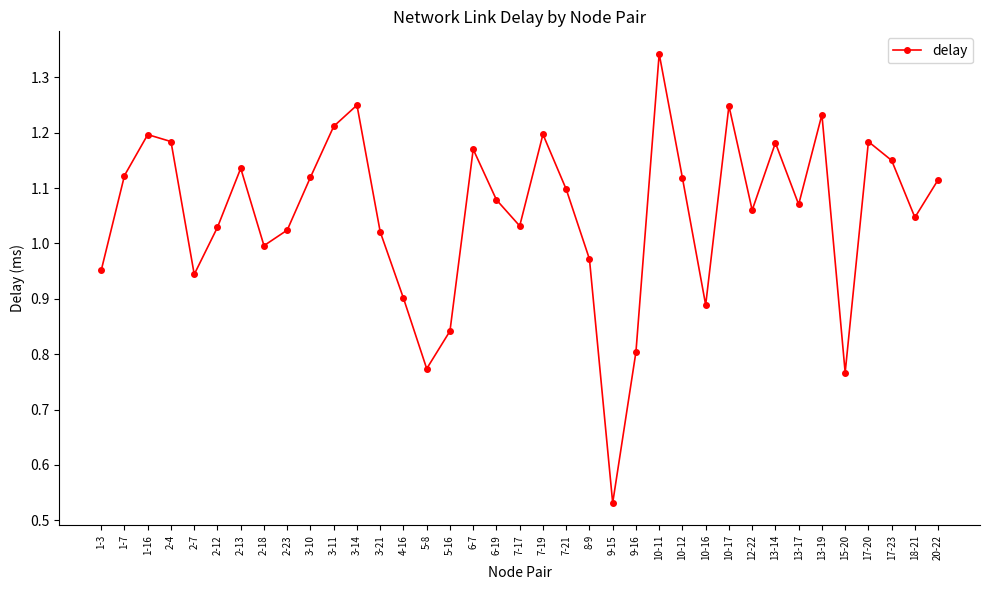

True or false: there are more than 2 points higher than both neighbors.

True